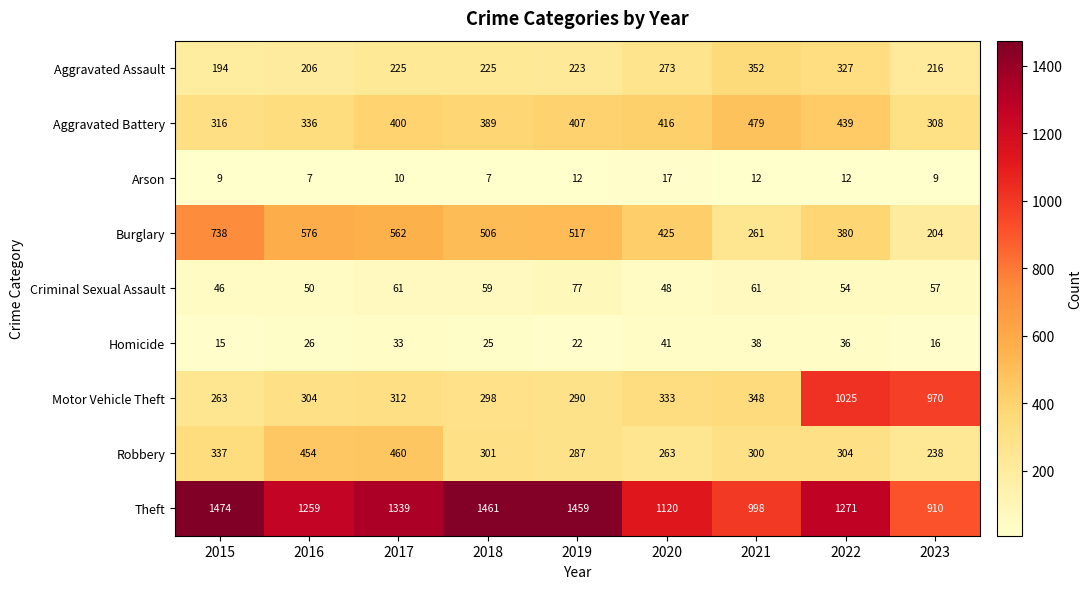

Is the value of Burglary at 2015 greater than the value of Aggravated Assault at 2022?

Yes